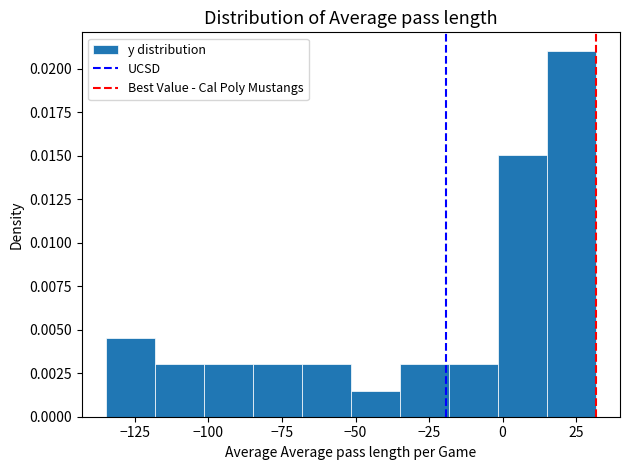

Read against the x-axis, roughly where is the centre of the tallest bar?

25